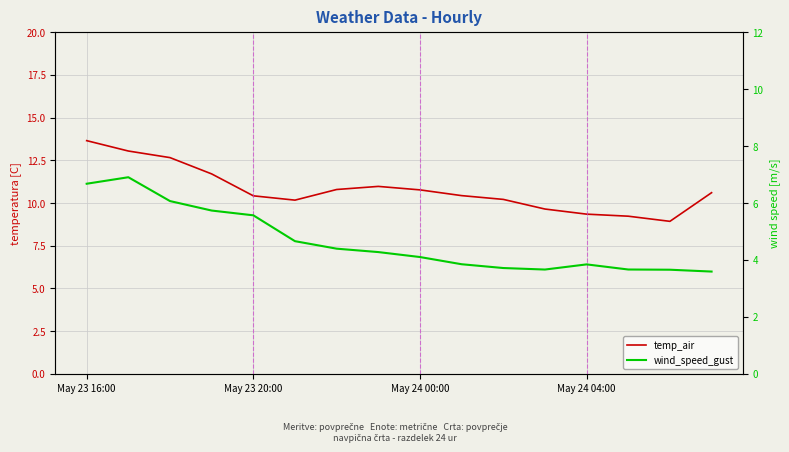

Count the number of data series in this chart.

2